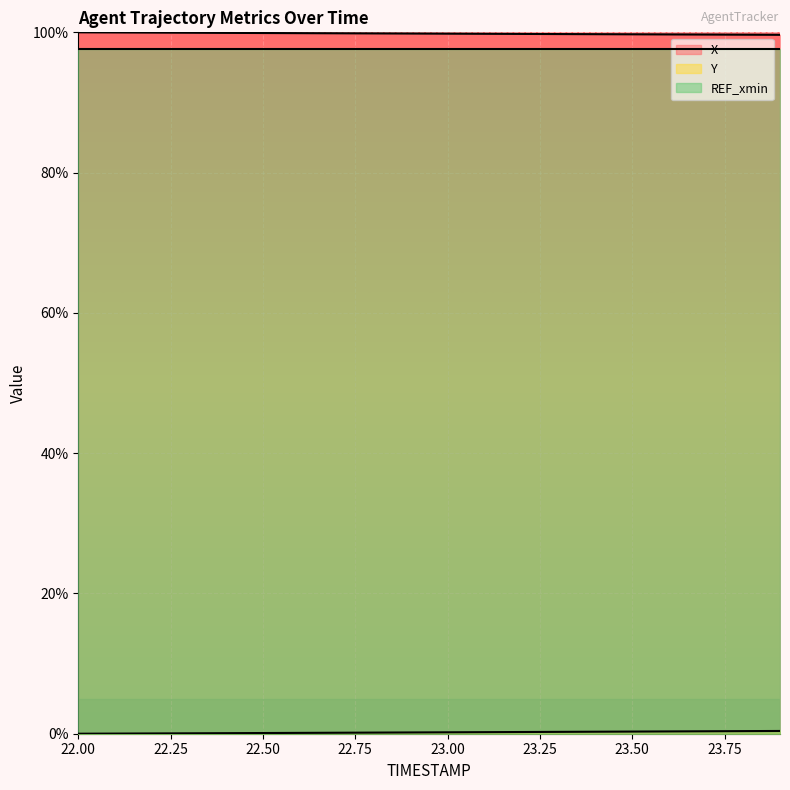

What is the highest value of the REF_xmin series?

97.6